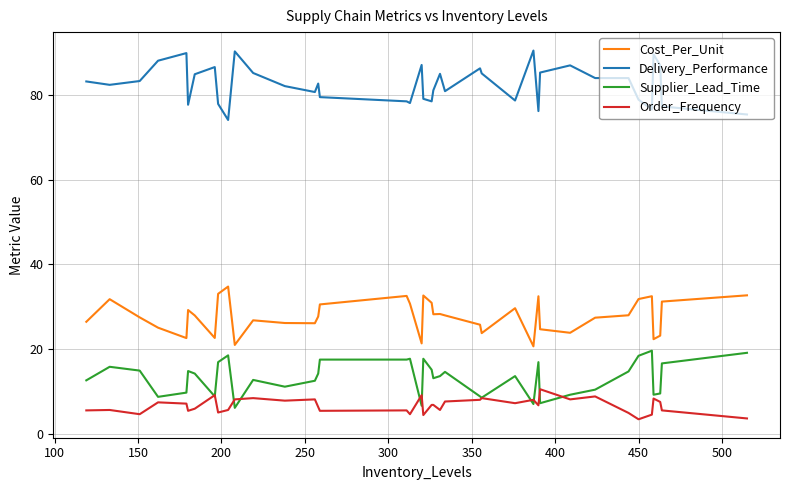

Count the number of categories in the chart.

39